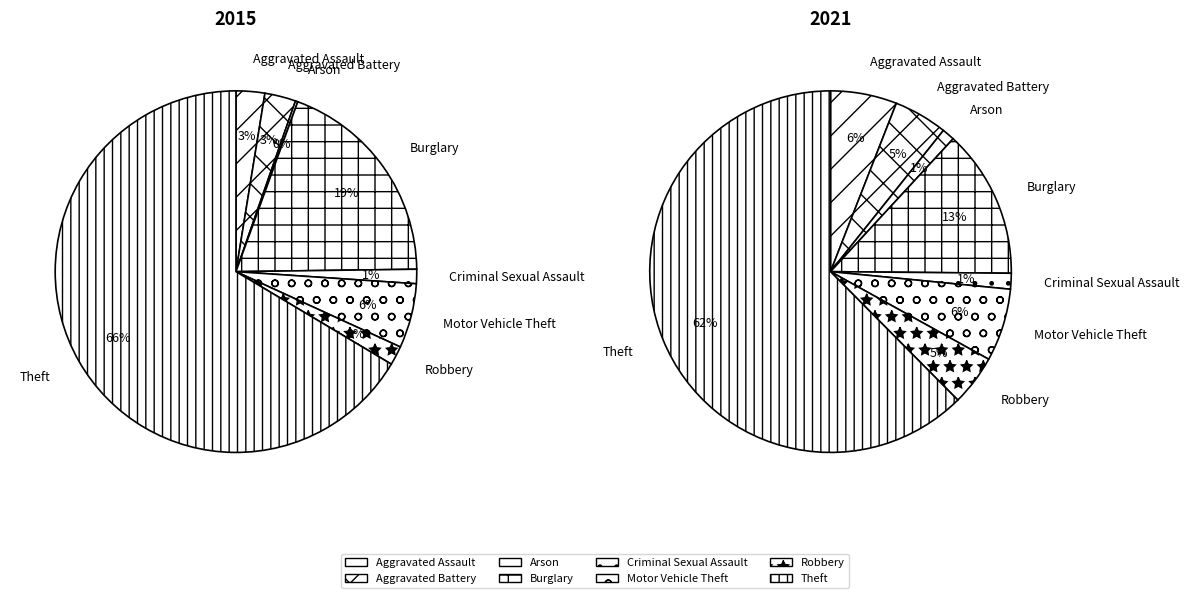

To the nearest percent, what is the difference between the largest and smallest slice percentages?

66%